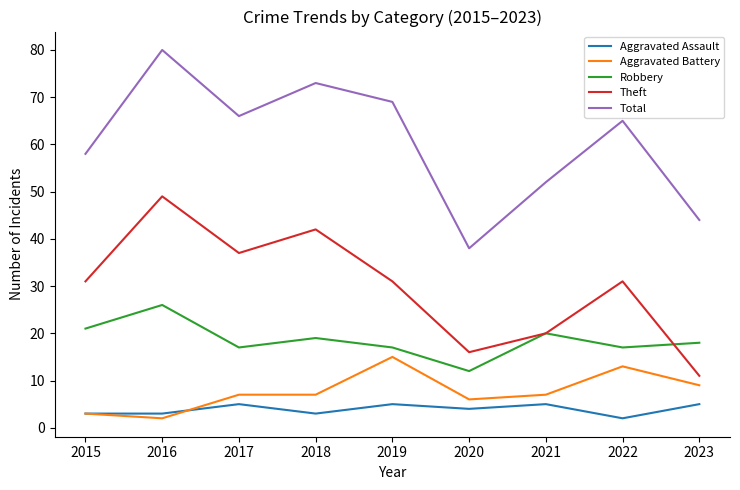

Reading left to right, extract all data points from this chart.

Aggravated Assault: 2015=3	2016=3	2017=5	2018=3	2019=5	2020=4	2021=5	2022=2	2023=5
Aggravated Battery: 2015=3	2016=2	2017=7	2018=7	2019=15	2020=6	2021=7	2022=13	2023=9
Robbery: 2015=21	2016=26	2017=17	2018=19	2019=17	2020=12	2021=20	2022=17	2023=18
Theft: 2015=31	2016=49	2017=37	2018=42	2019=31	2020=16	2021=20	2022=31	2023=11
Total: 2015=58	2016=80	2017=66	2018=73	2019=69	2020=38	2021=52	2022=65	2023=44